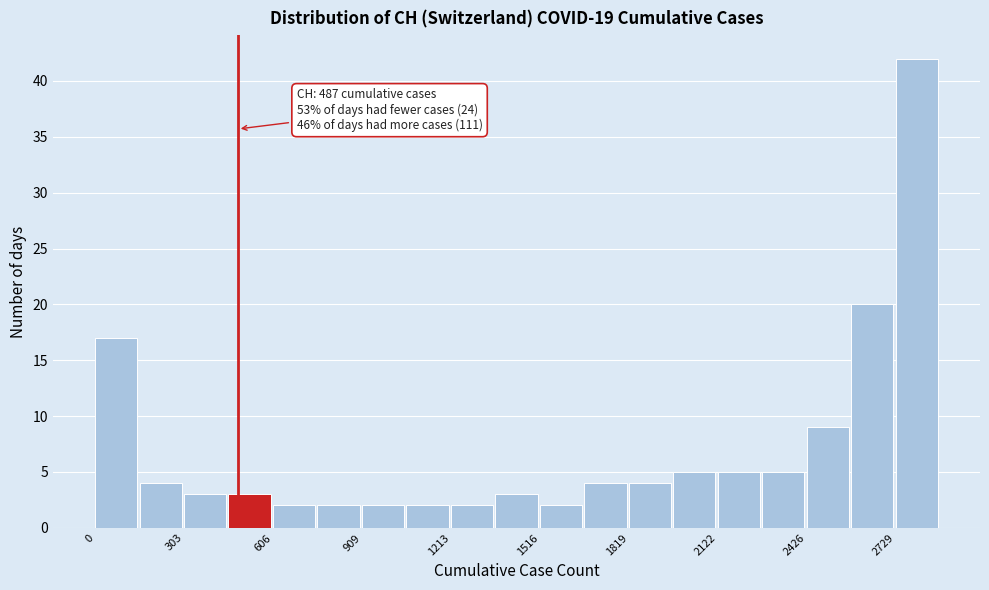

Read against the x-axis, roughly where is the centre of the tallest bar?

2800